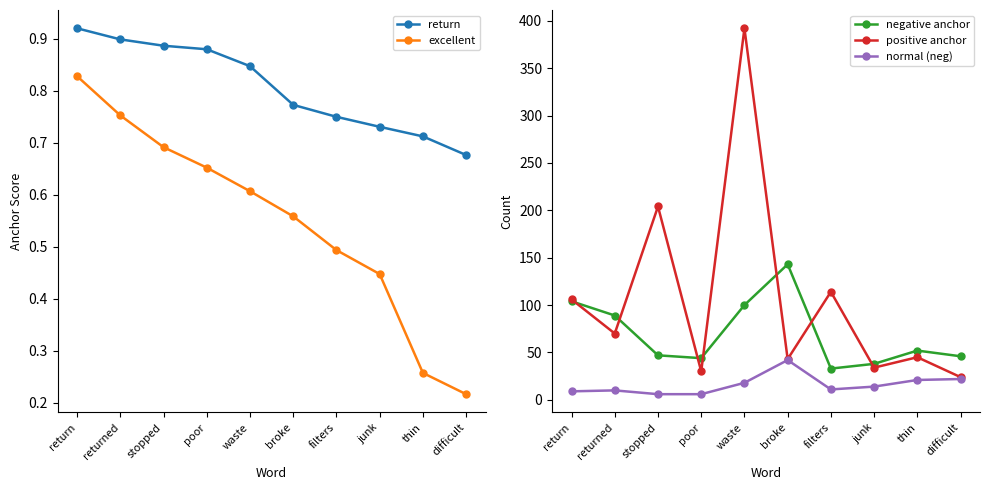

At how many categories does at least one series exceed 307?

1